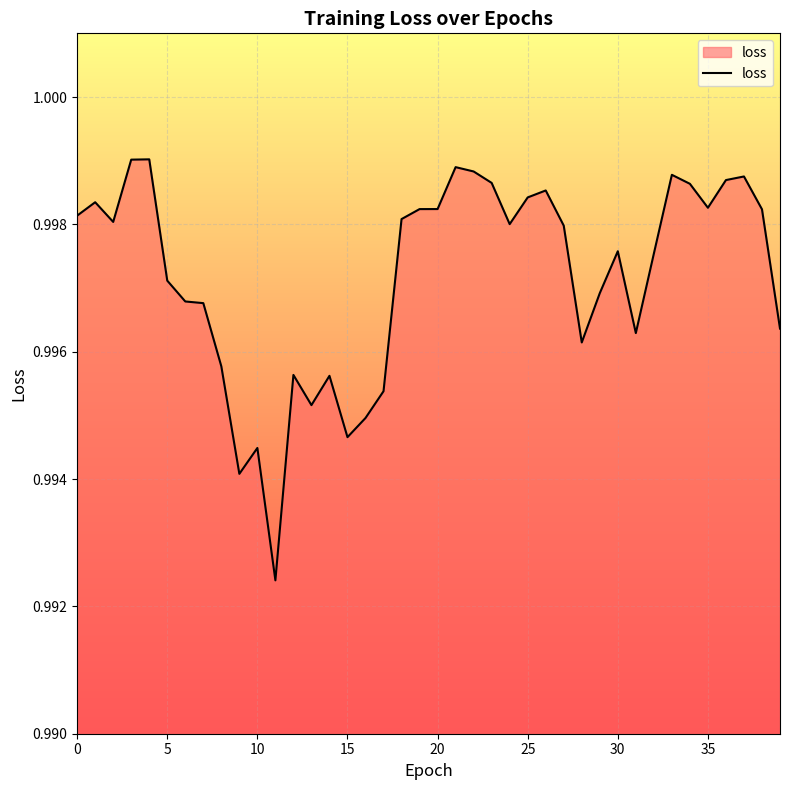

The value at 30 is 1.4. True or false?

False